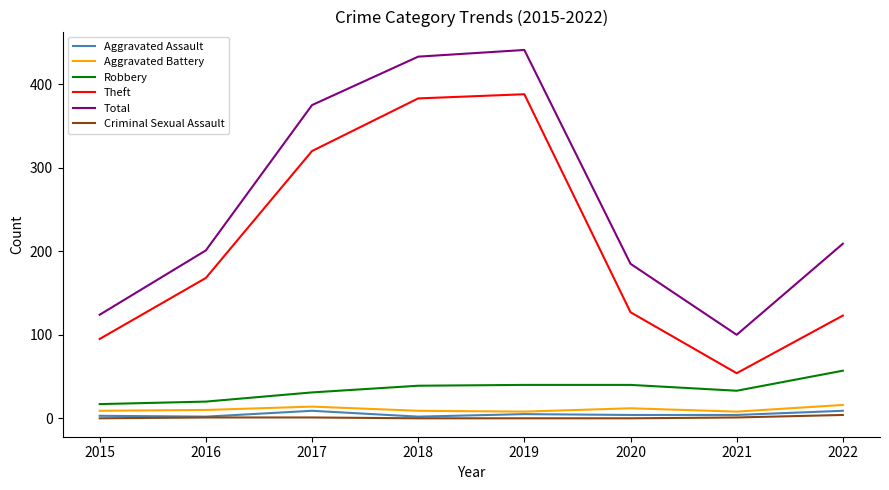

True or false: Aggravated Battery and Theft intersect in this chart.

False